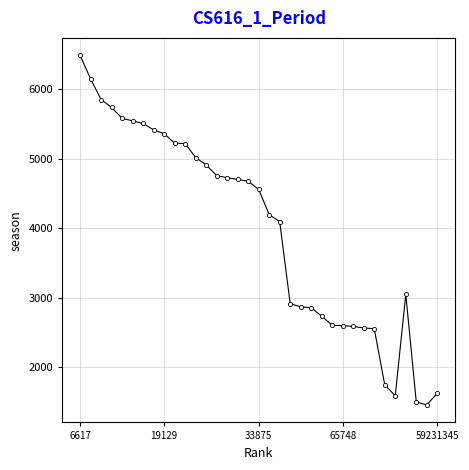

True or false: the data has more than 0 interior local peaks.

True